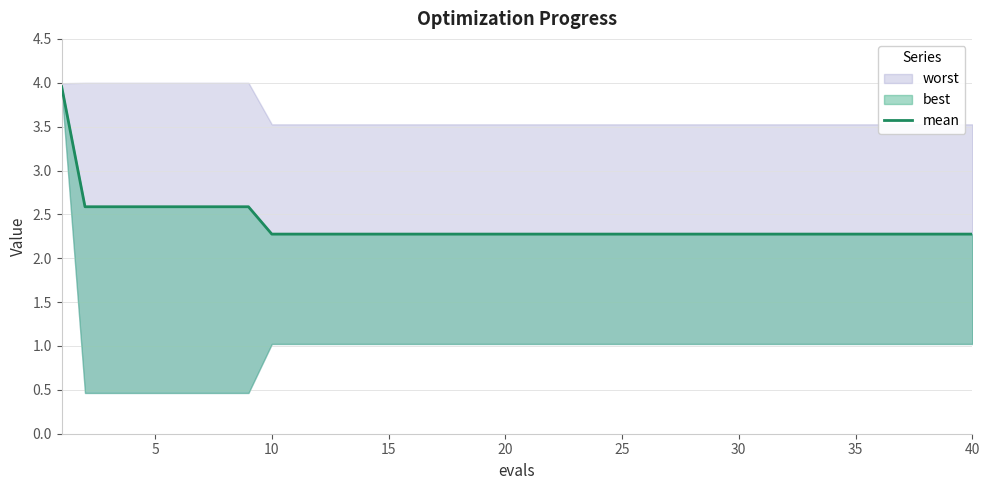

The chart shows a value of 2.3 at 20. True or false?

True